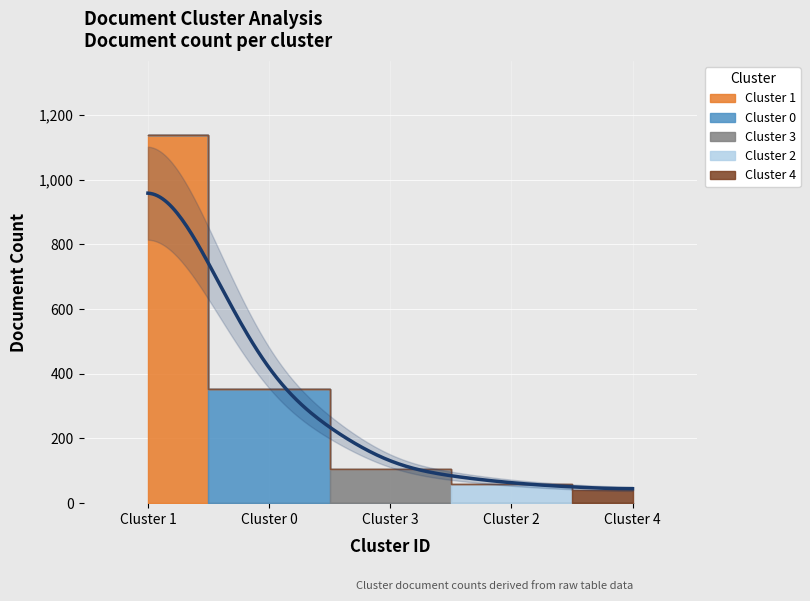

What is the change in value from Cluster 1 to Cluster 3?

-1032